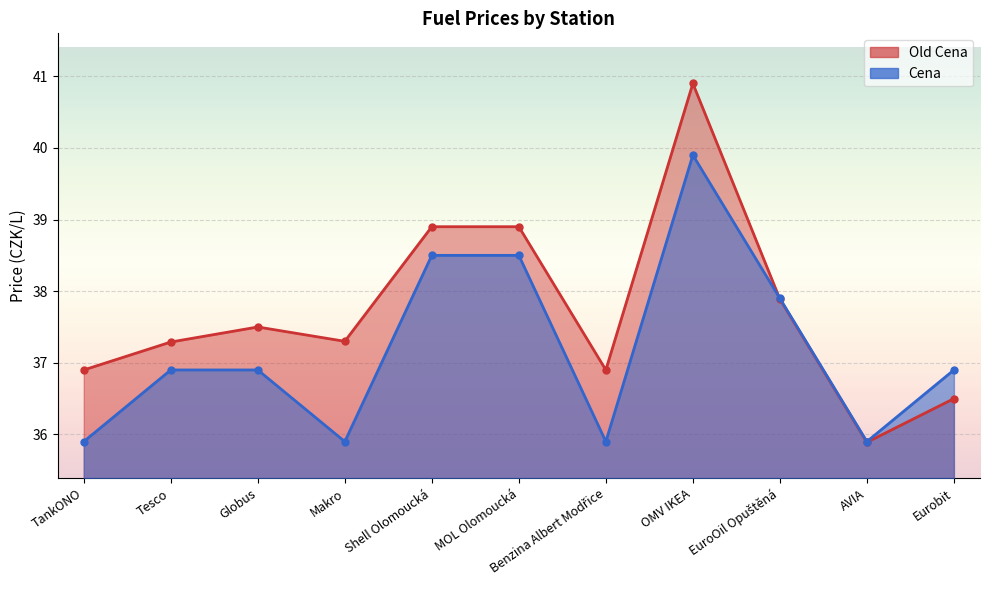

Which series ends up on top after the final intersection of Cena and Old Cena?

Cena